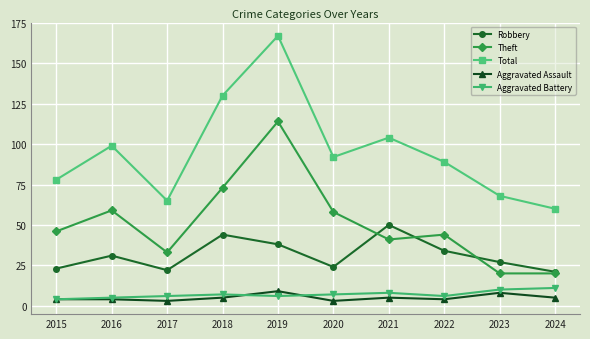

What value does the Total series have at 2015, to the nearest 5?

80